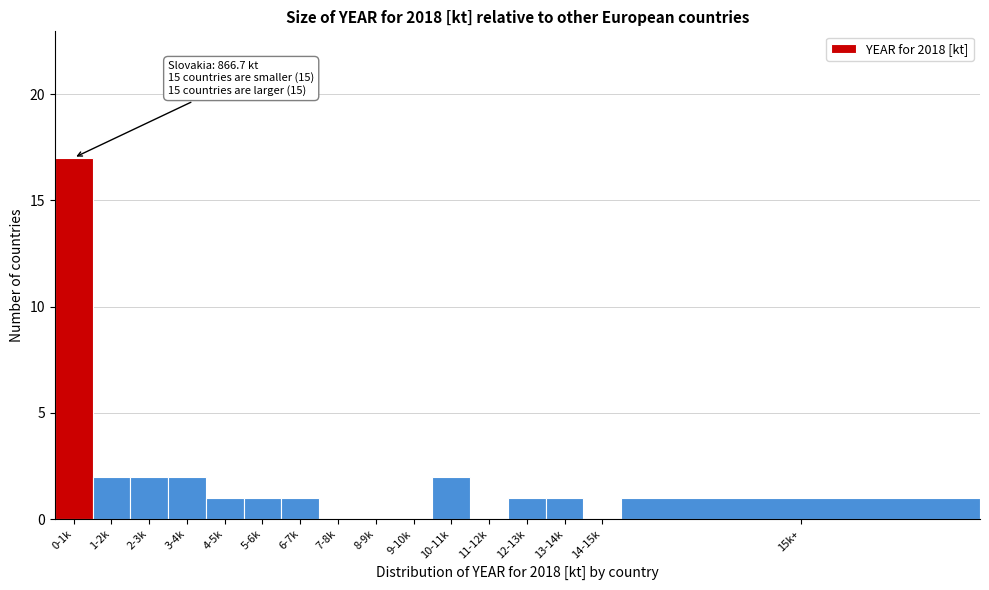

Reading left to right, list all the values displayed in this chart.

0-1k=17	1-2k=2	2-3k=2	3-4k=2	4-5k=1	5-6k=1	6-7k=1	7-8k=0	8-9k=0	9-10k=0	10-11k=2	11-12k=0	12-13k=1	13-14k=1	14-15k=0	15k+=1